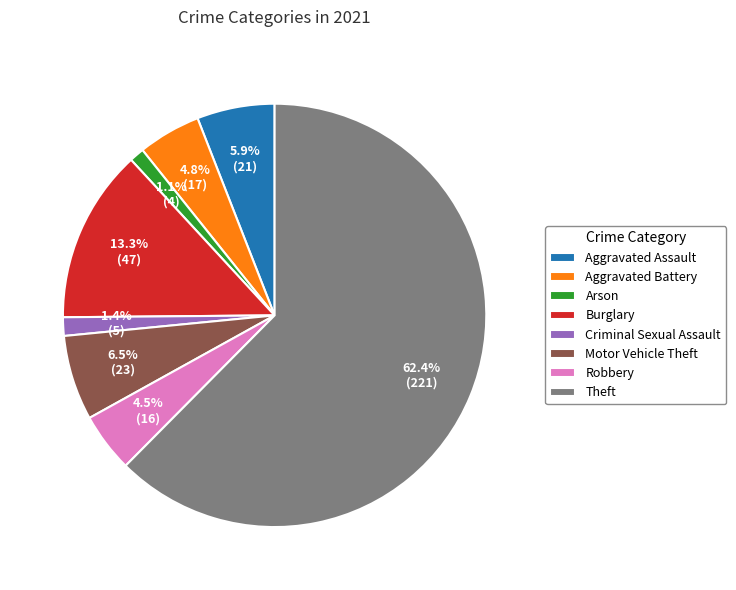

What percentage is NOT represented by Aggravated Battery?

95.2%